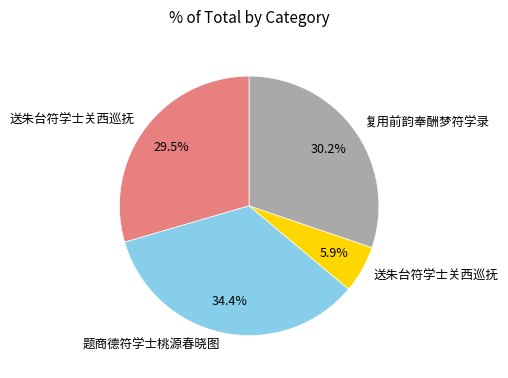

Is there a majority slice in this chart?

No